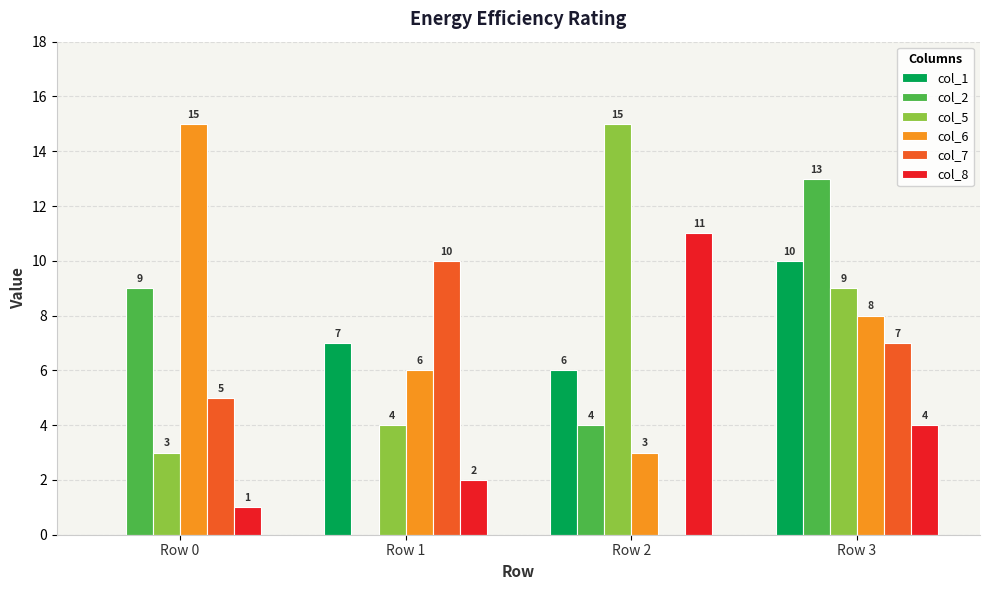

Is the value of col_2 at Row 3 greater than the value of col_8 at Row 0?

Yes